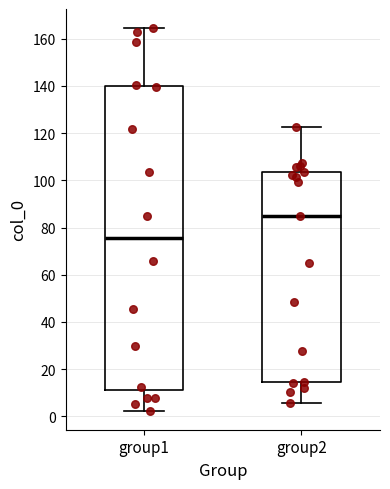

Reading left to right, transcribe this box plot: for each box, give where its median line is, the range the box spans, and where its two whiskers end, as read against the y-axis. The values are not printed on the chart, so give them approximately, as read against the axis.

group1: median 76, box 12 to 140, whiskers 2 to 164
group2: median 86, box 14 to 104, whiskers 6 to 122